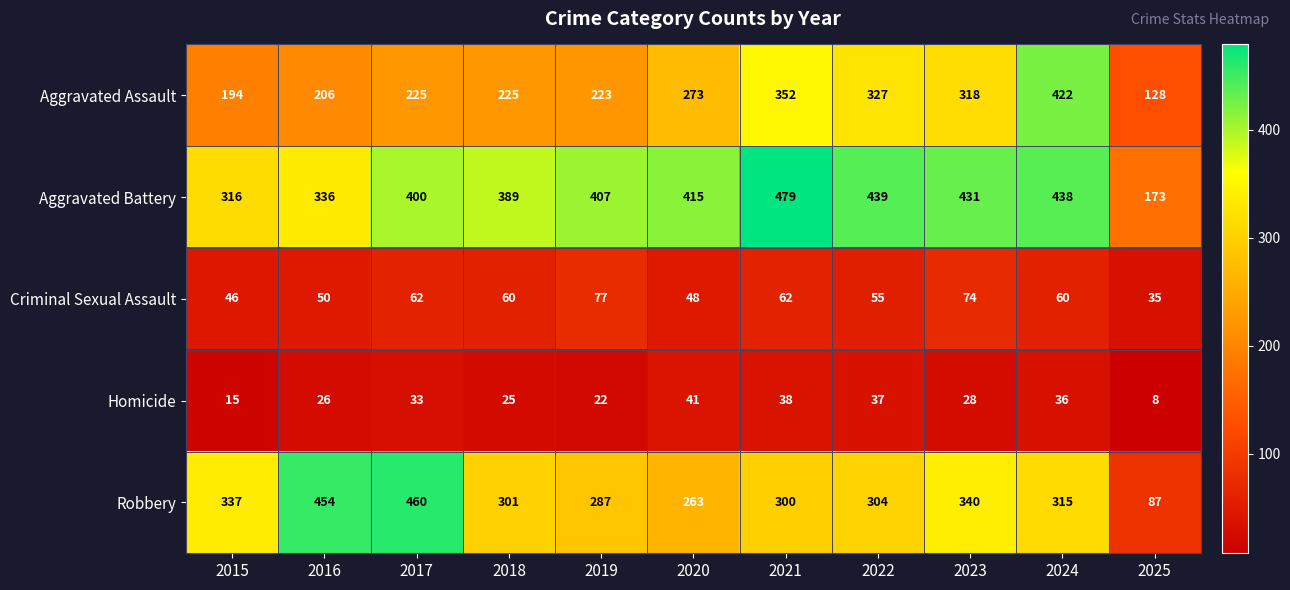

What is the sum of all Homicide values?

309